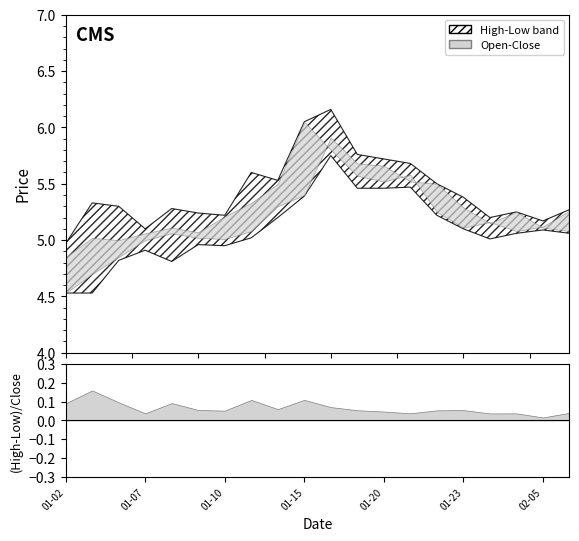

Reading right to left, transcribe all the data shown in this chart.

high: 2025-02-06=5.3	2025-02-05=5.2	2025-01-27=5.2	2025-01-24=5.2	2025-01-23=5.4	2025-01-22=5.5	2025-01-21=5.7	2025-01-20=5.7	2025-01-17=5.8	2025-01-16=6.2	2025-01-15=6.0	2025-01-14=5.5	2025-01-13=5.6	2025-01-10=5.2	2025-01-09=5.2	2025-01-08=5.3	2025-01-07=5.1	2025-01-06=5.3	2025-01-03=5.3	2025-01-02=5.0
low: 2025-02-06=5.1	2025-02-05=5.1	2025-01-27=5.1	2025-01-24=5.0	2025-01-23=5.1	2025-01-22=5.2	2025-01-21=5.5	2025-01-20=5.5	2025-01-17=5.5	2025-01-16=5.8	2025-01-15=5.4	2025-01-14=5.2	2025-01-13=5.0	2025-01-10=5.0	2025-01-09=5.0	2025-01-08=4.8	2025-01-07=4.9	2025-01-06=4.8	2025-01-03=4.5	2025-01-02=4.5
close: 2025-02-06=5.3	2025-02-05=5.1	2025-01-27=5.1	2025-01-24=5.2	2025-01-23=5.1	2025-01-22=5.2	2025-01-21=5.6	2025-01-20=5.5	2025-01-17=5.6	2025-01-16=5.8	2025-01-15=6.0	2025-01-14=5.5	2025-01-13=5.3	2025-01-10=5.2	2025-01-09=5.1	2025-01-08=5.1	2025-01-07=5.1	2025-01-06=5.0	2025-01-03=5.0	2025-01-02=4.8
open: 2025-02-06=5.1	2025-02-05=5.1	2025-01-27=5.2	2025-01-24=5.2	2025-01-23=5.3	2025-01-22=5.5	2025-01-21=5.5	2025-01-20=5.7	2025-01-17=5.7	2025-01-16=5.9	2025-01-15=5.4	2025-01-14=5.3	2025-01-13=5.1	2025-01-10=5.0	2025-01-09=5.0	2025-01-08=5.1	2025-01-07=5.0	2025-01-06=4.8	2025-01-03=4.7	2025-01-02=4.5